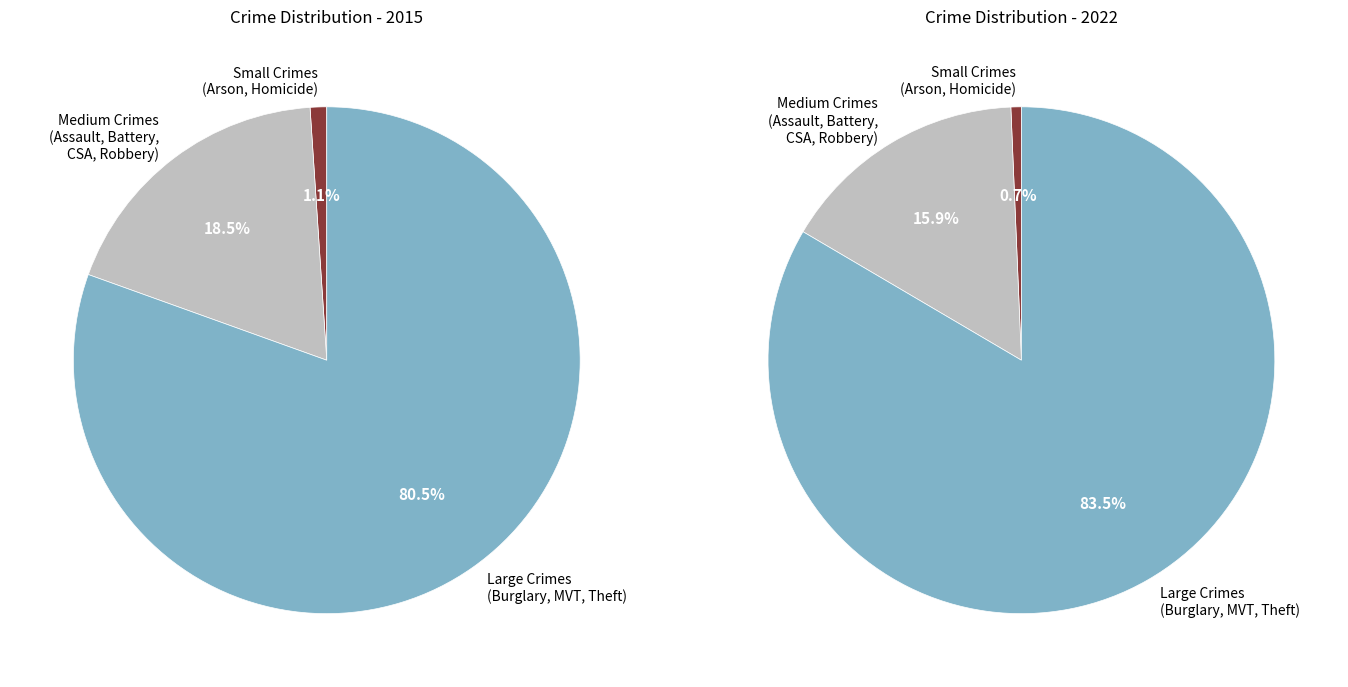

Is Robbery the majority of the pie?

No